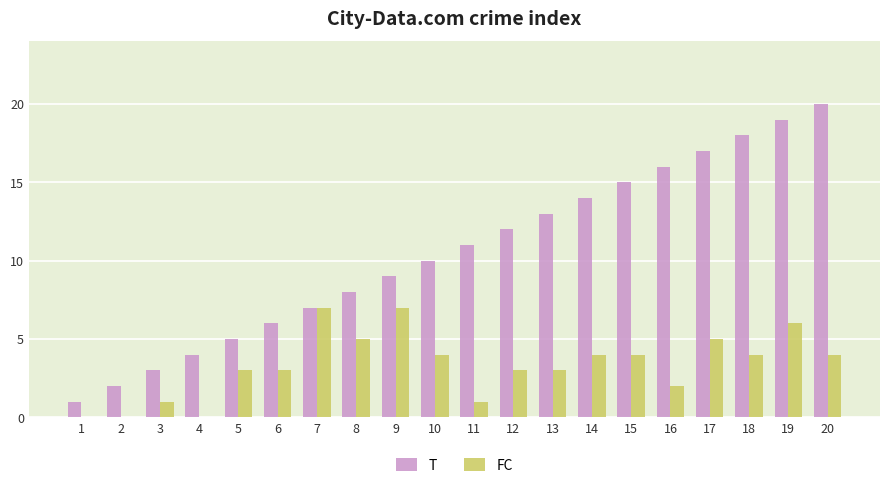

At which category is the sum across all series the highest?

19